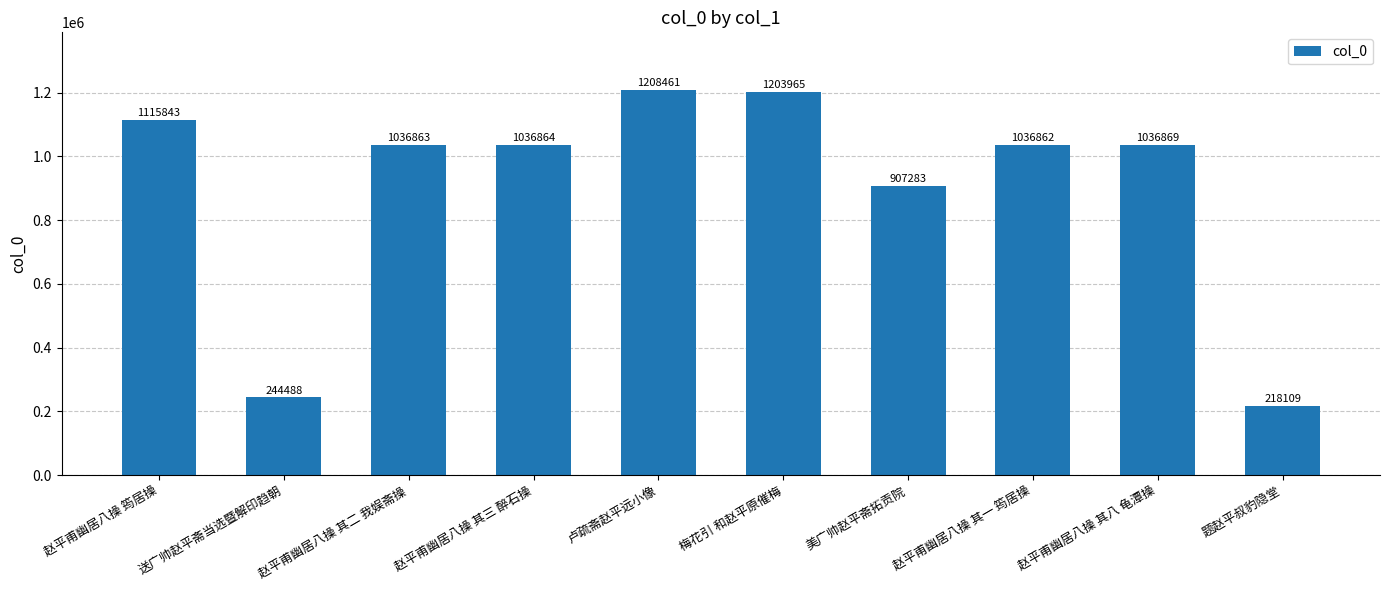

Is it true that the value at 送广帅赵平斋当选暨解印趋朝 is 320982?

False